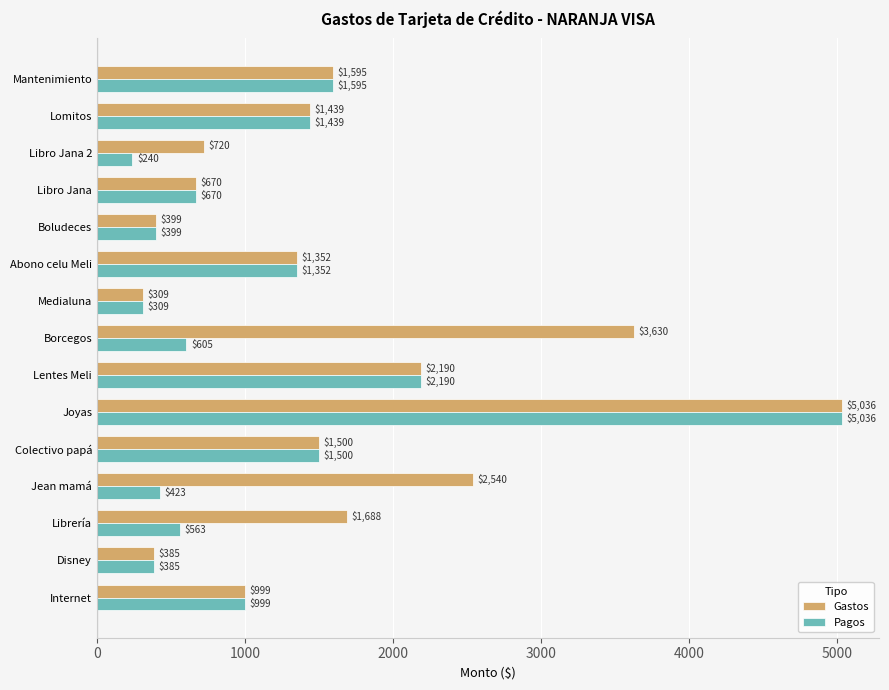

List the series in order of their overall mean, highest first.

Gastos, Pagos